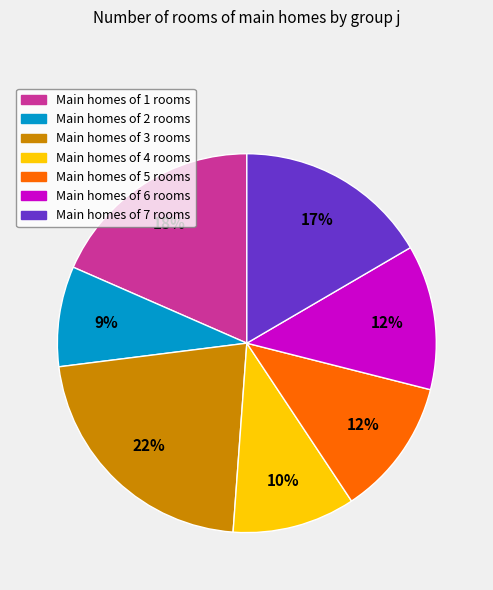

To the nearest percent, what is the average slice percentage?

14%